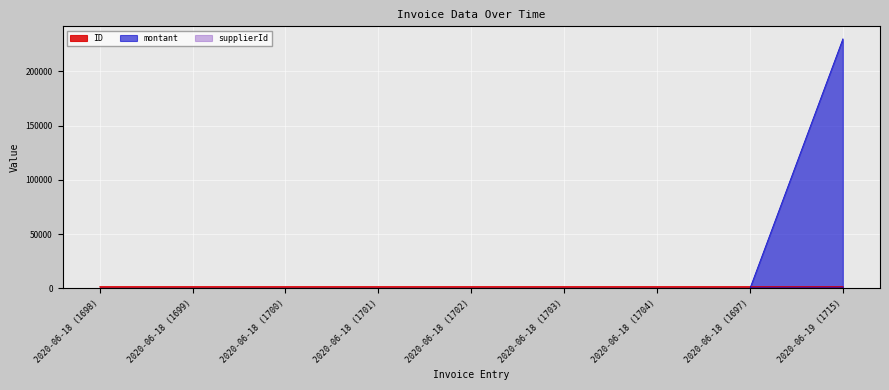

How many times do ID and montant cross each other?

1